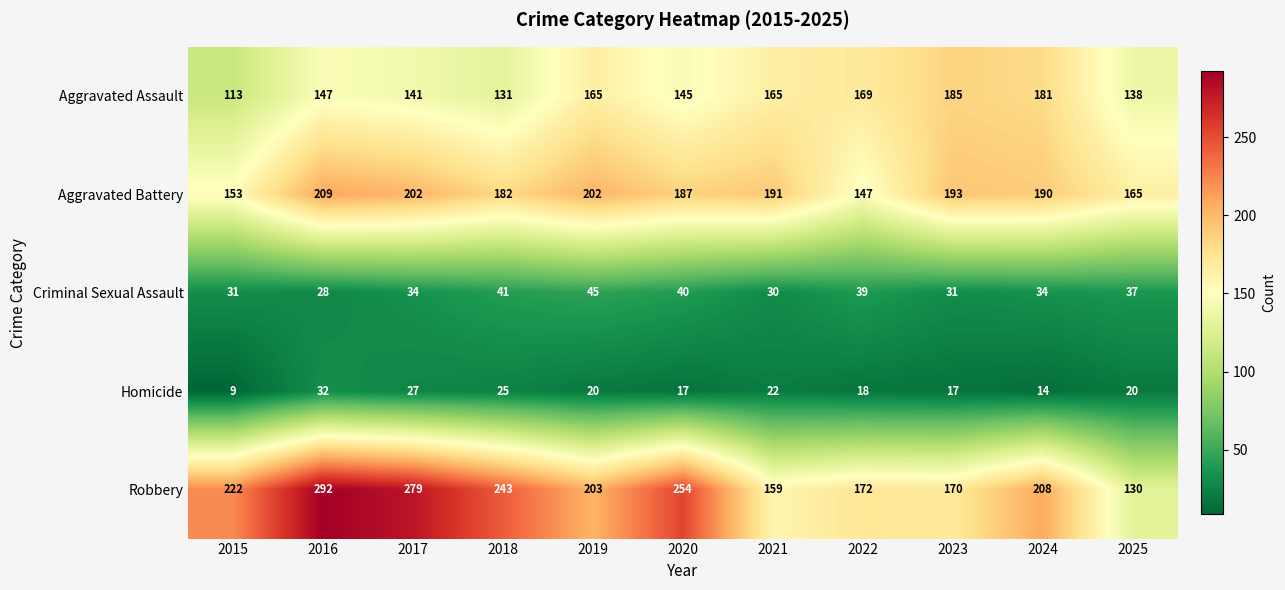

What is the sum of all Aggravated Assault values?

1680